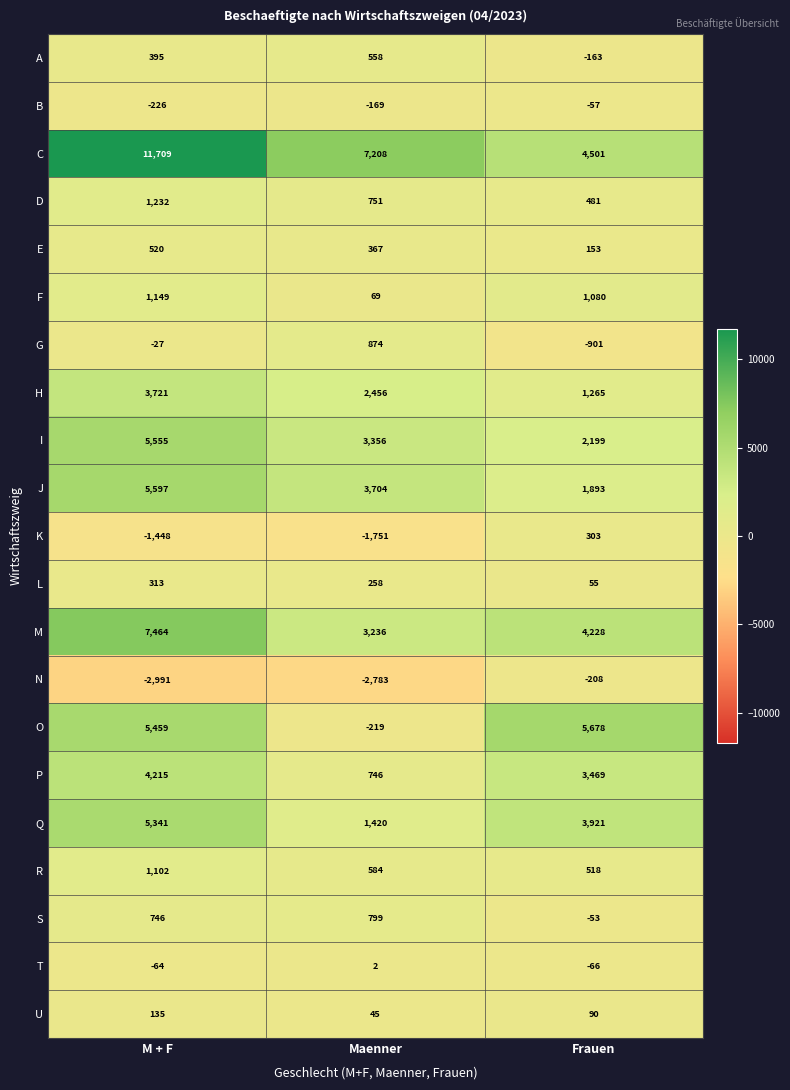

What is the maximum value for J?

5597